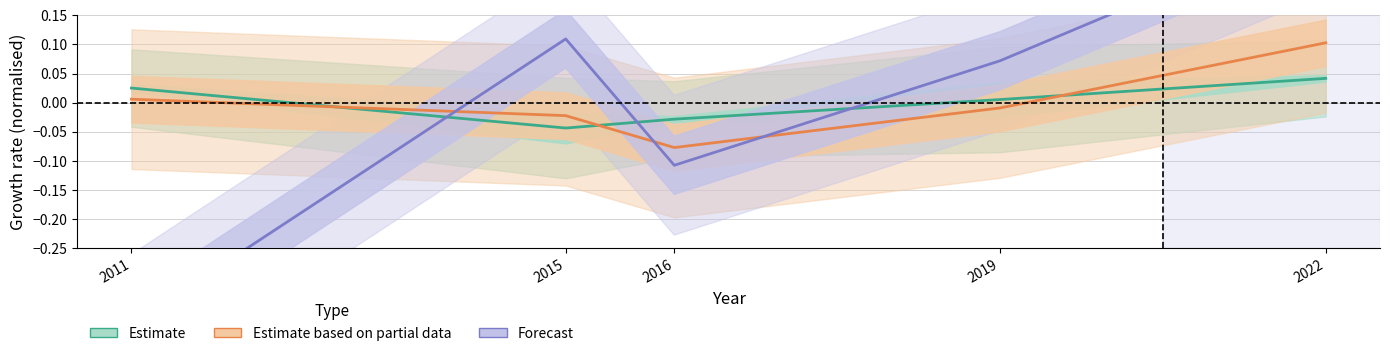

Is this an area chart (filled region under the line)?

No